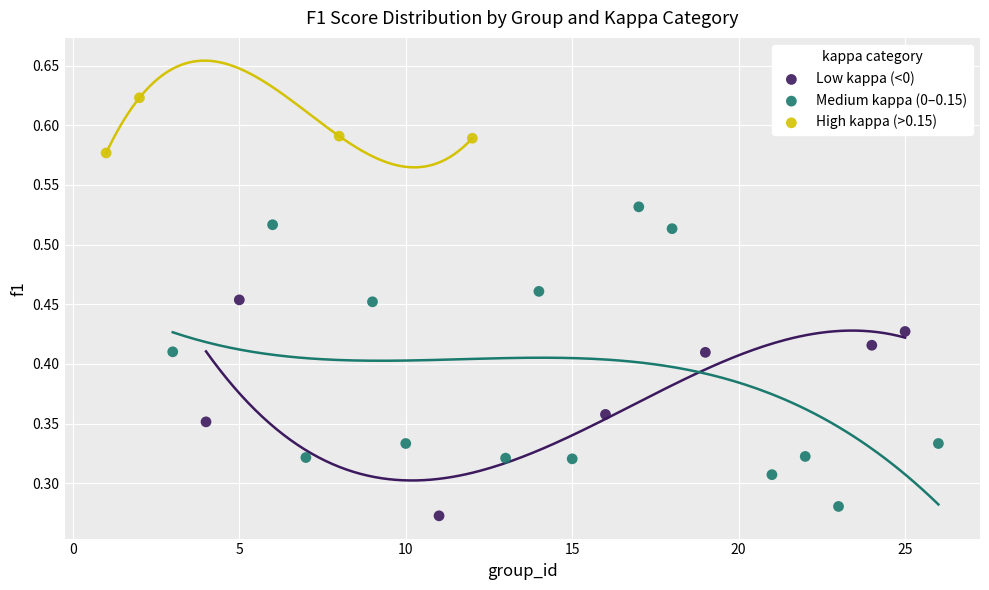

Which series has the widest spread of Y values?

Medium kappa (0–0.15)